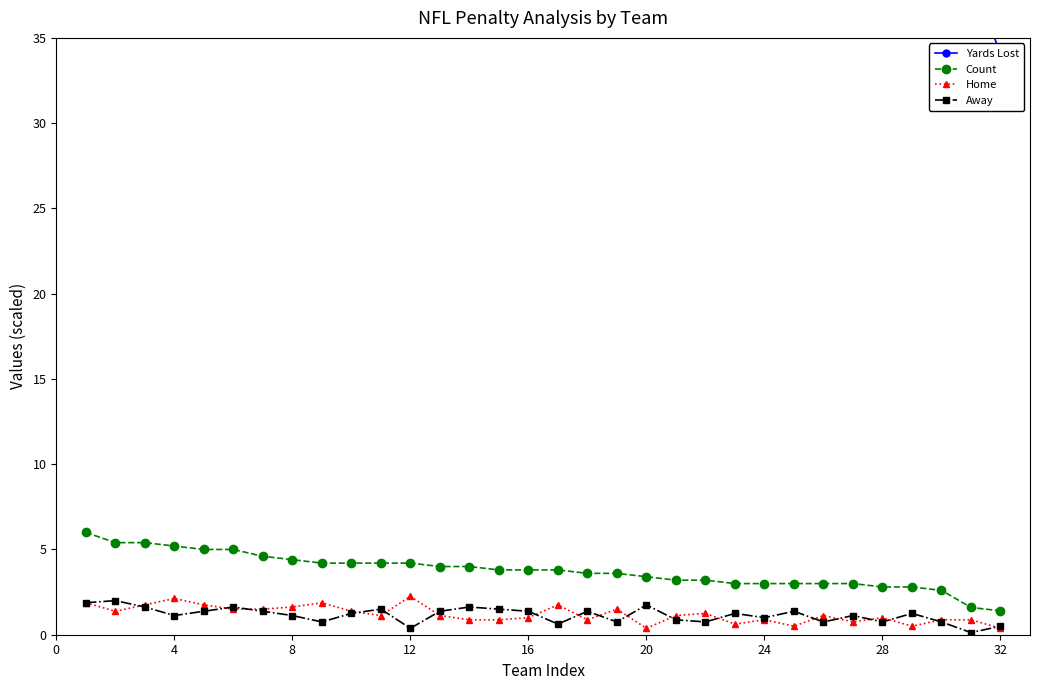

How many data points in Yards Lost are less than 94?

16